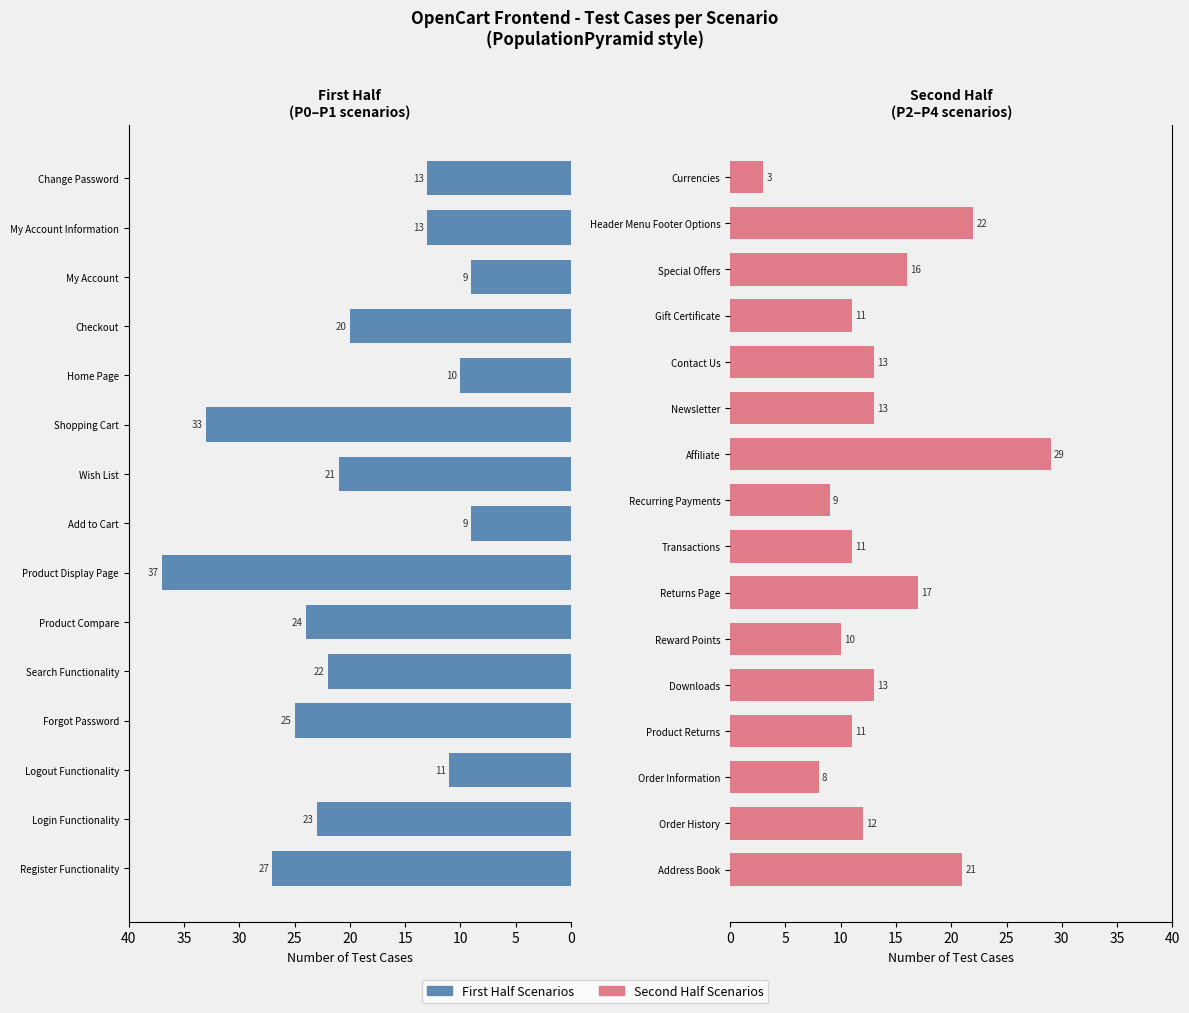

What is the label of the 16th bar from the left?

Address Book